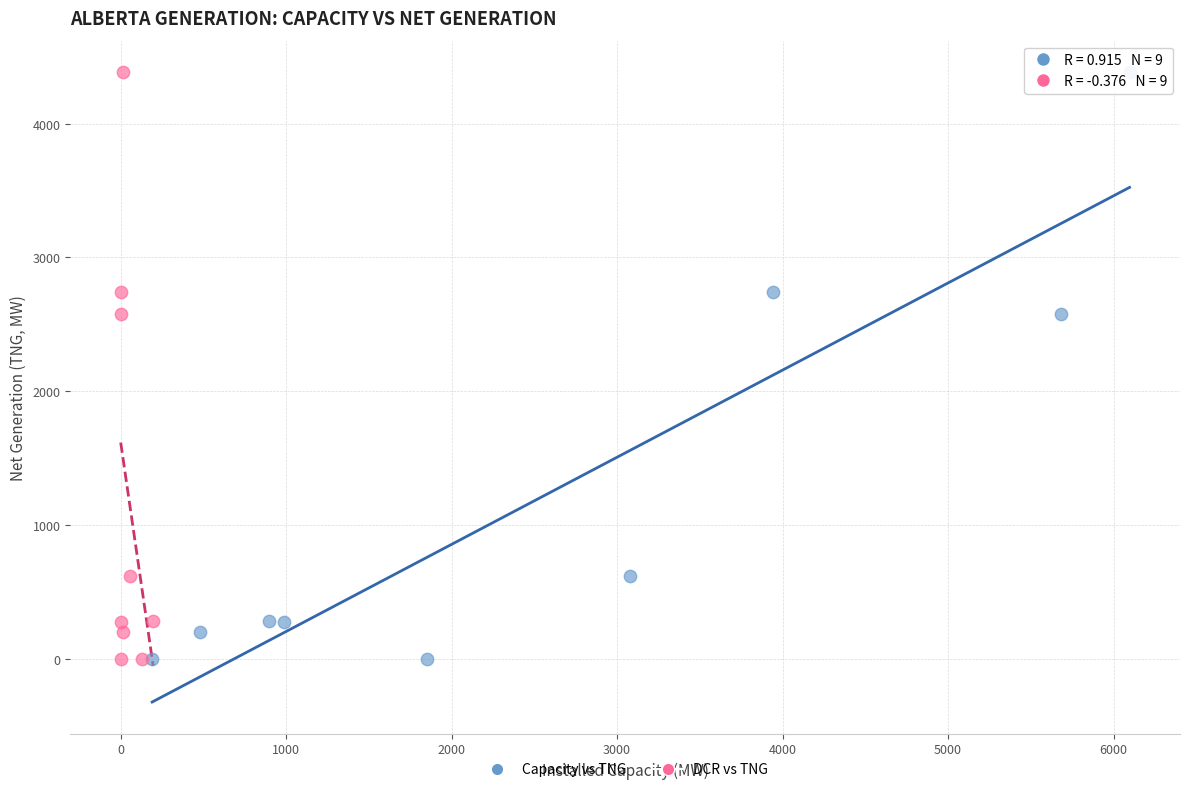

What are all the series names shown in the legend?

Capacity vs TNG, DCR vs TNG